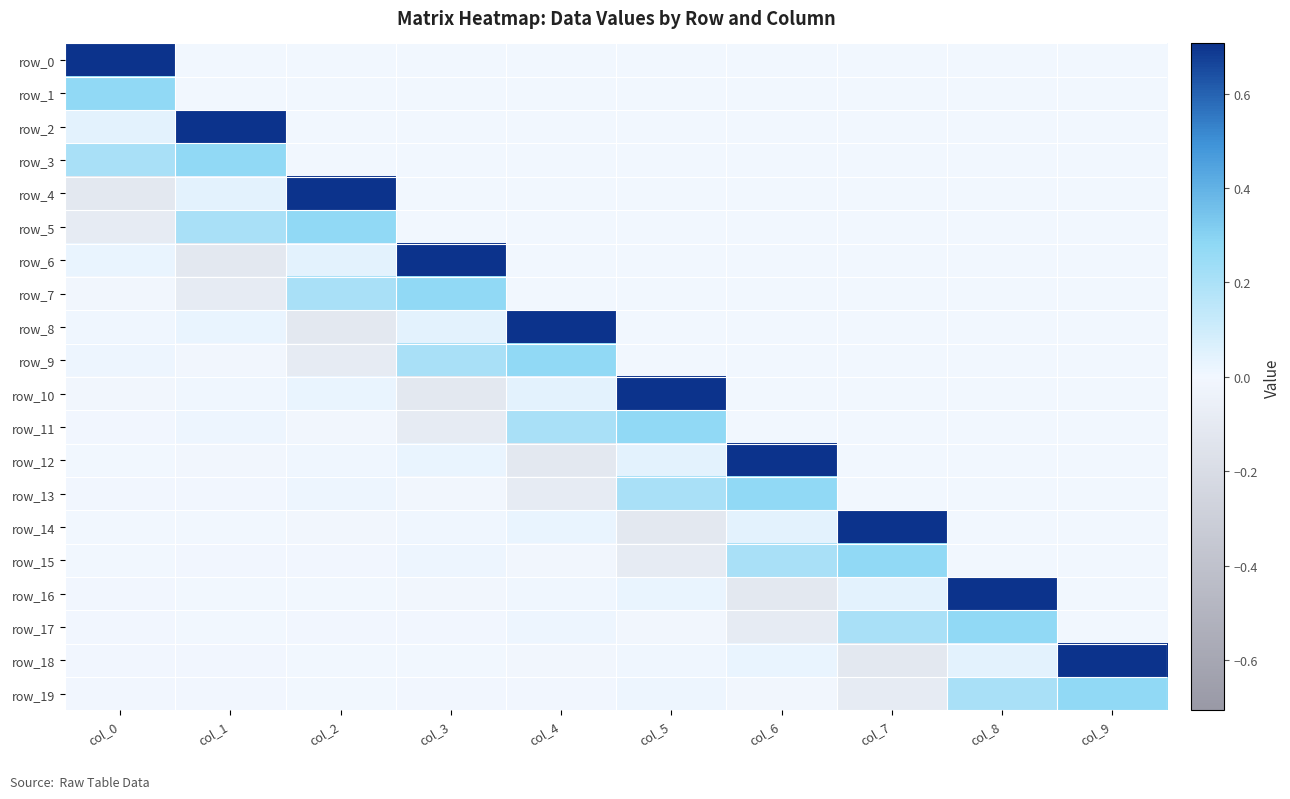

Which series has the widest spread of values?

row_4